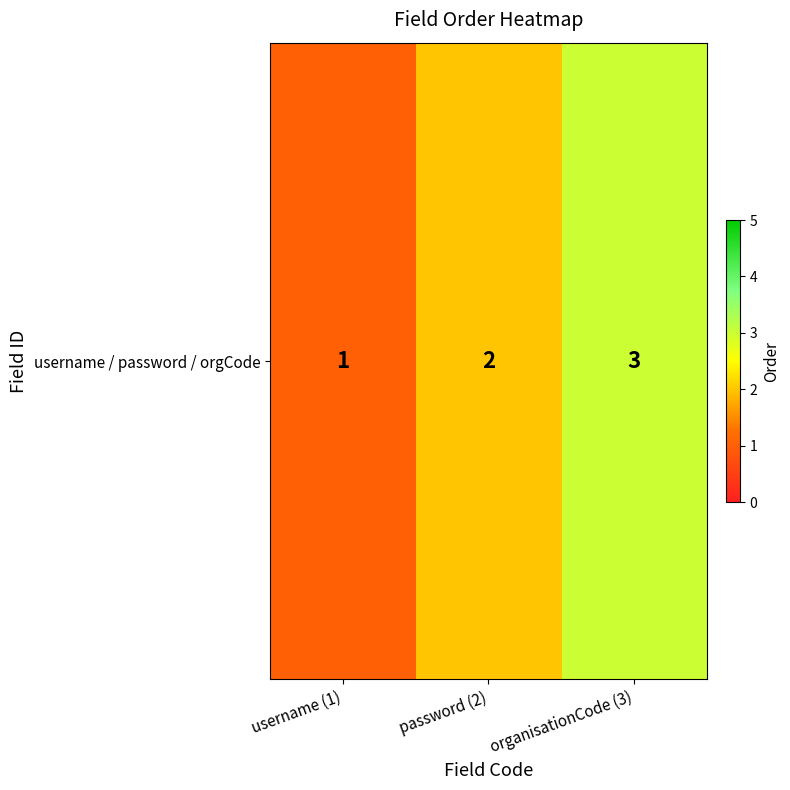

What is the difference between the values at username (1) and password (2)?

1